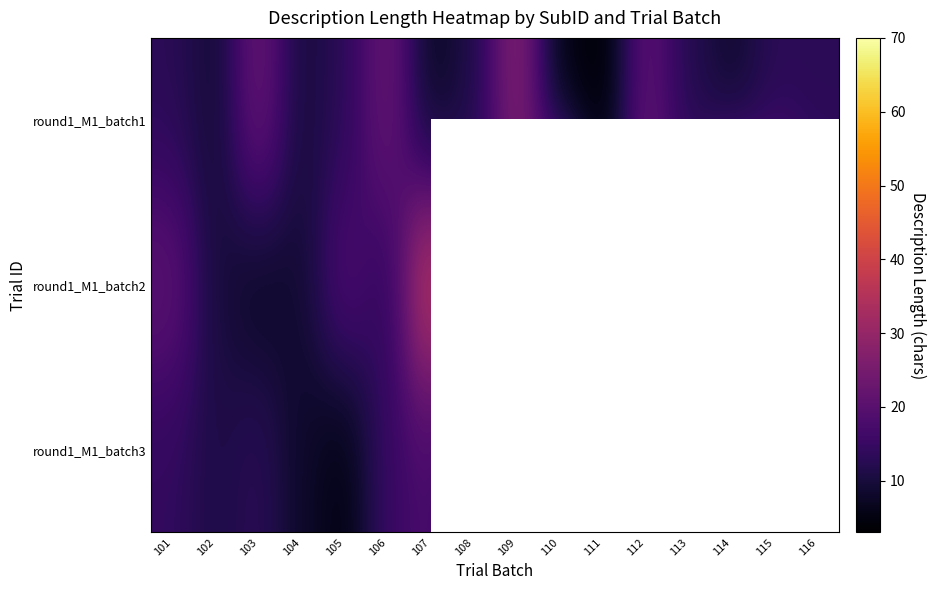

True or false: round1_M1_batch2 has a value of 13.0 at 109.

True